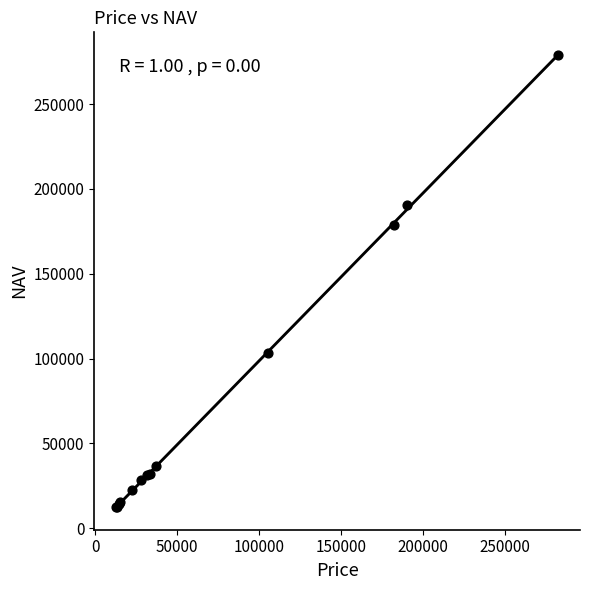

What Y value in the scatter plot is closest to 145638?

178514